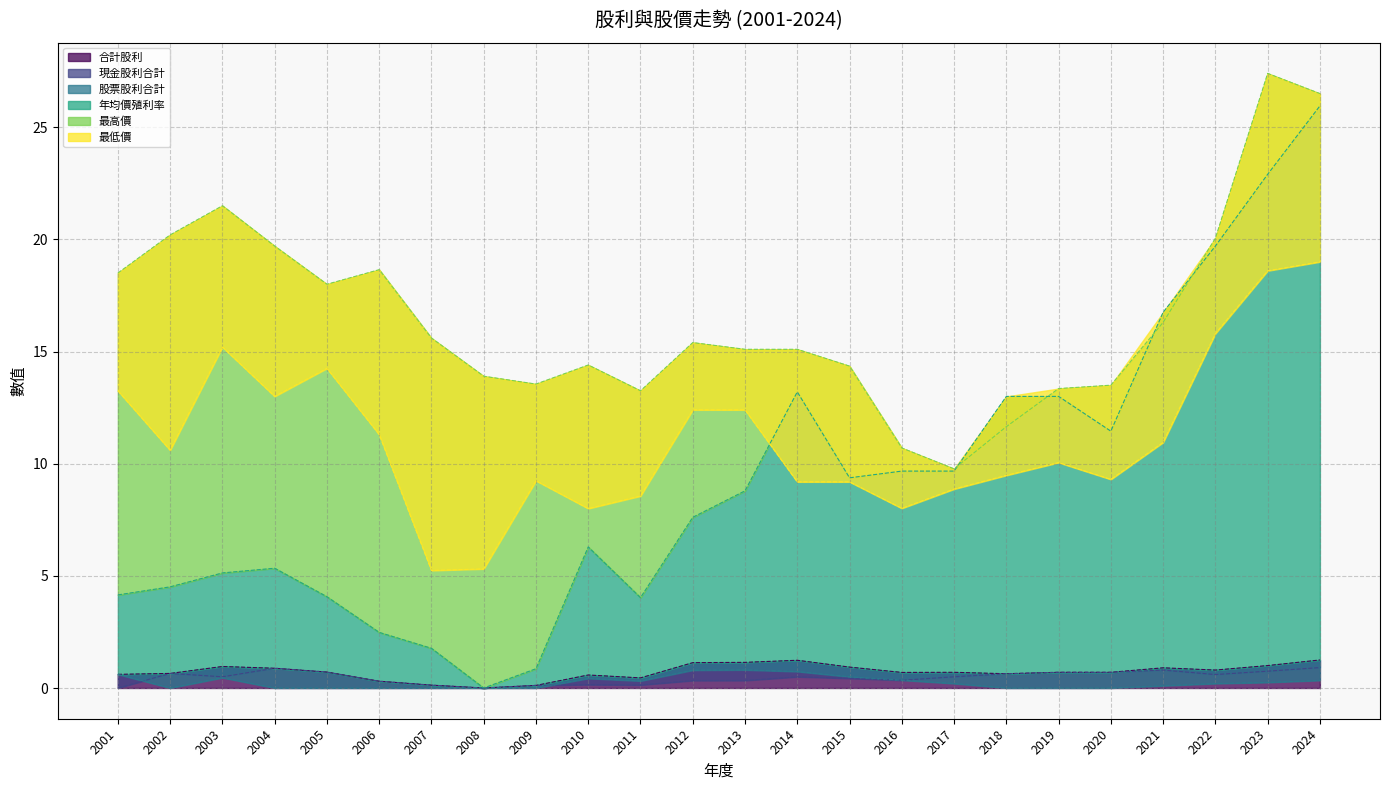

In 合計股利, how many points are lower than both neighbors (excluding endpoints)?

5